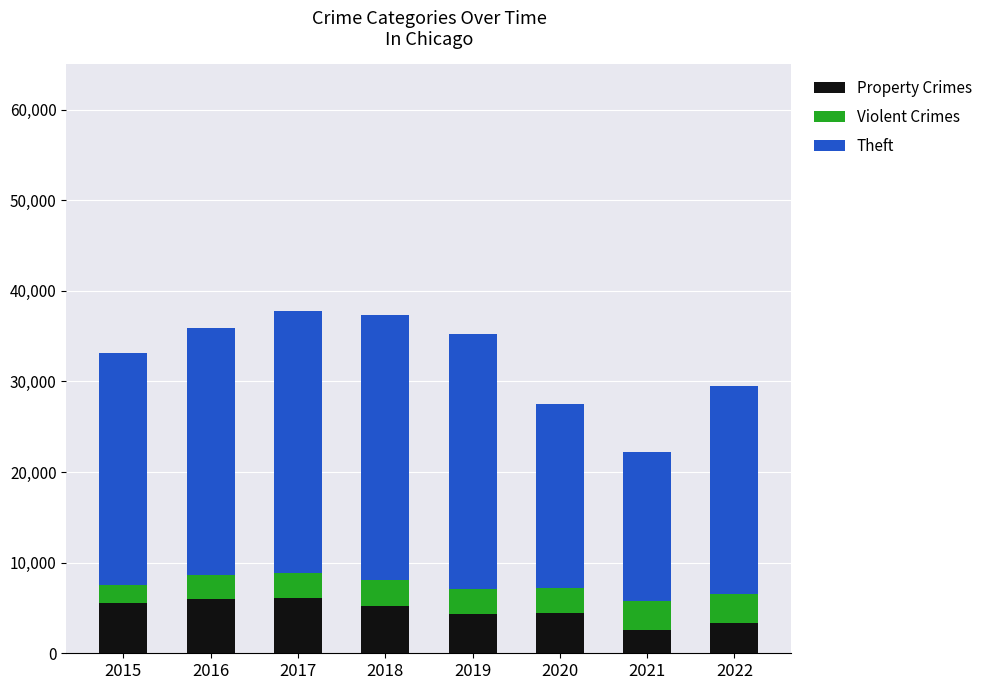

True or false: Property Crimes has a value of 5261 at 2018.

True